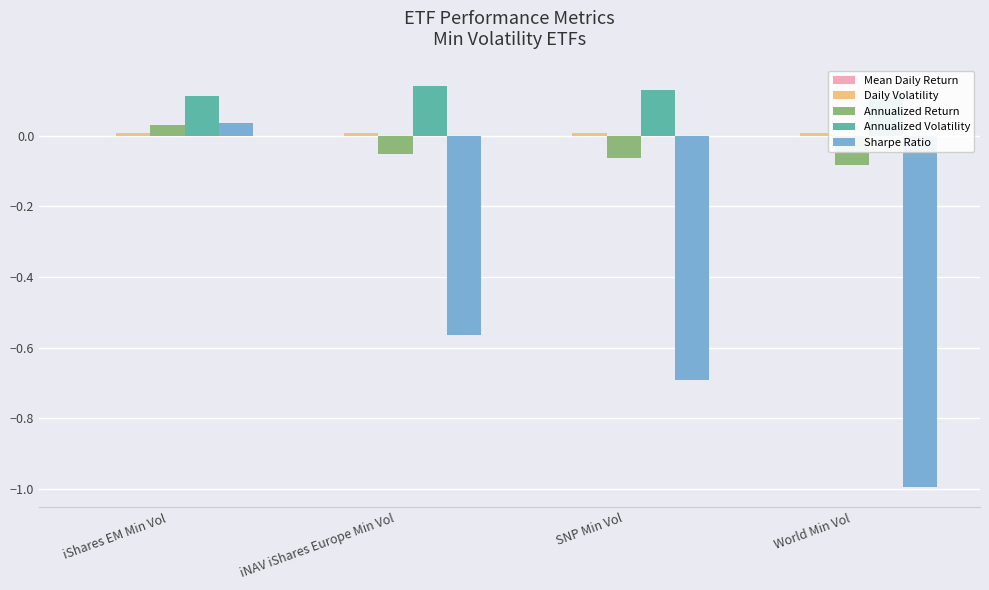

Are the bars grouped side by side (vs. stacked)?

Yes